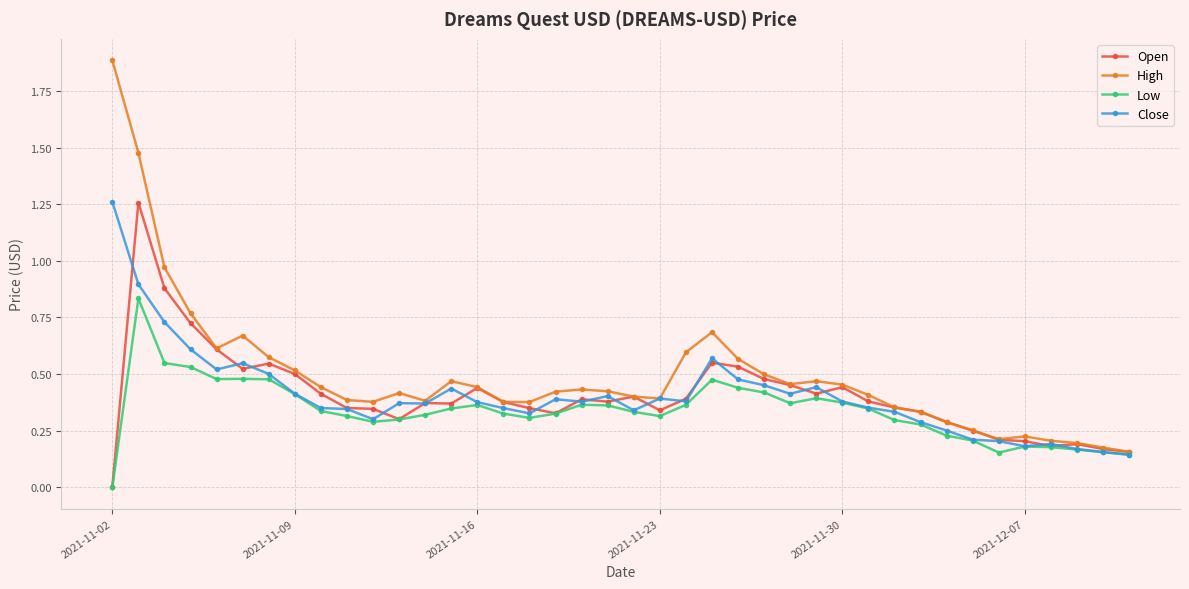

How many data points does each series have?

40